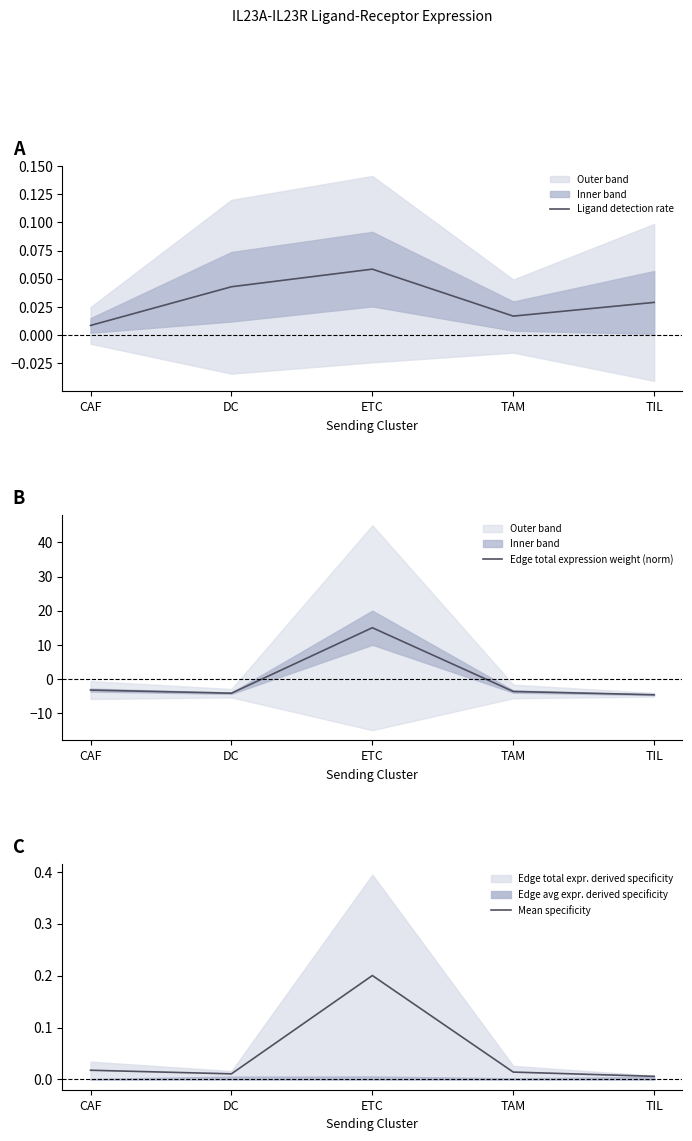

In Mean specificity, how many points are lower than both neighbors (excluding endpoints)?

1